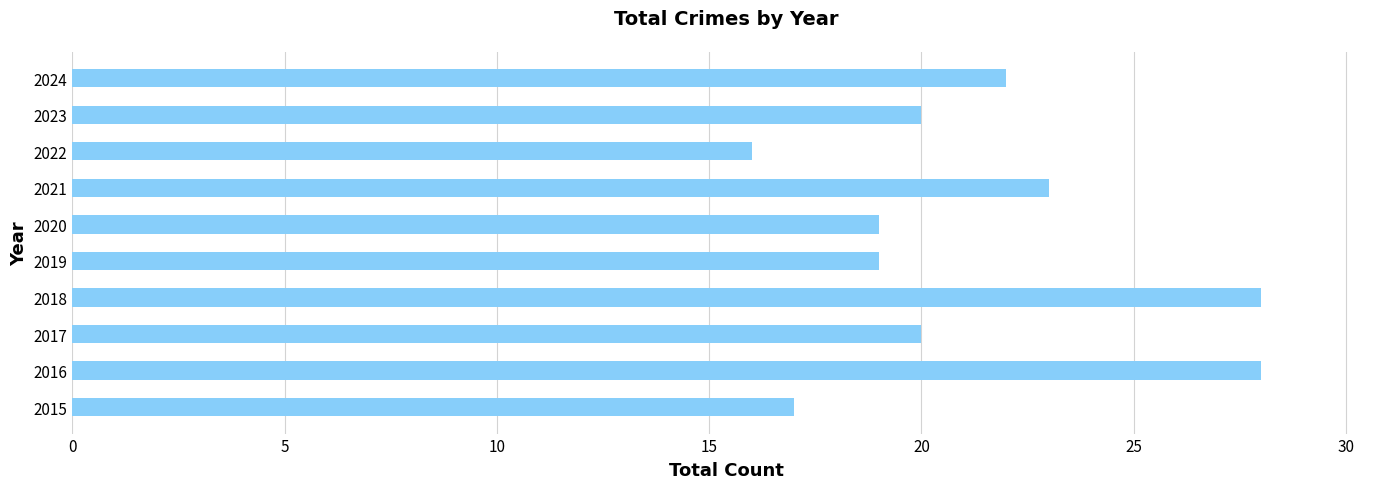

True or false: the data shows 20 at 2017.

True